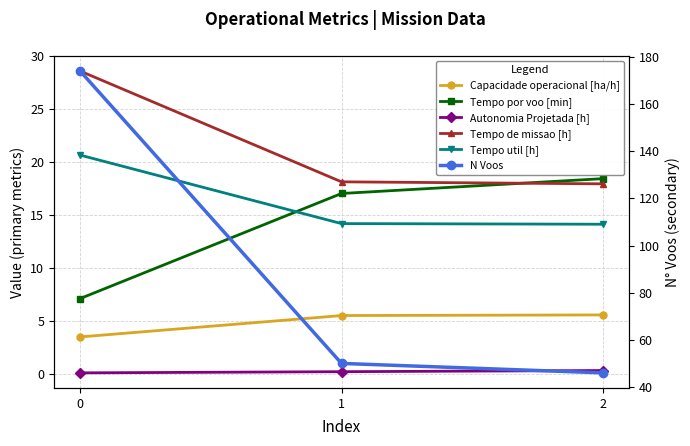

Reading right to left, list all the values displayed in this chart.

Capacidade operacional [ha/h]: 2=5.6	1=5.5	0=3.5
Tempo por voo [min]: 2=18.4	1=17.0	0=7.1
Autonomia Projetada [h]: 2=0.3	1=0.2	0=0.1
Tempo de missao [h]: 2=17.9	1=18.1	0=28.6
Tempo util [h]: 2=14.1	1=14.2	0=20.6
N Voos: 2=46.0	1=50.0	0=174.0